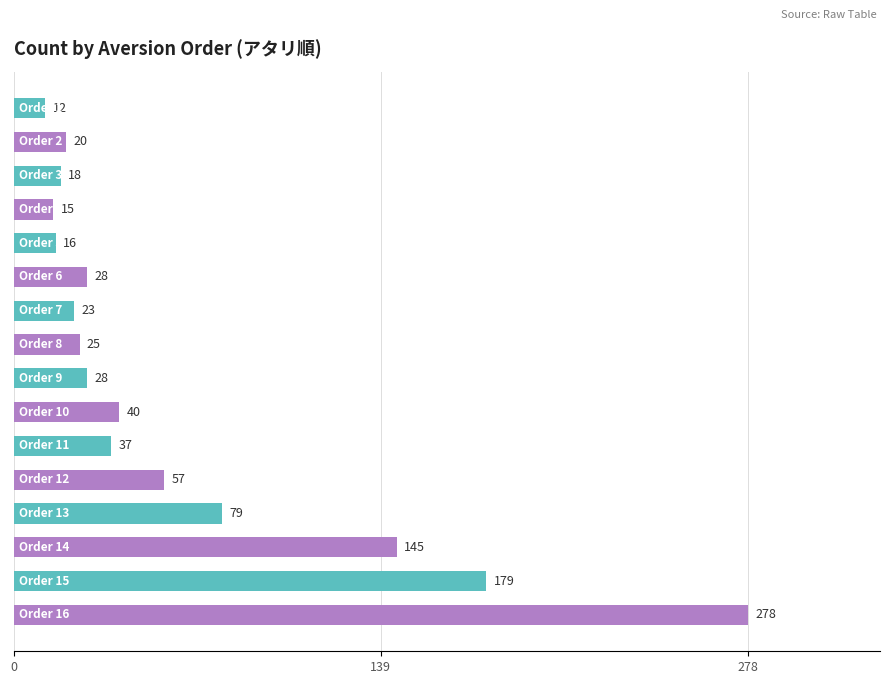

What is the difference between the second highest and minimum values?

167